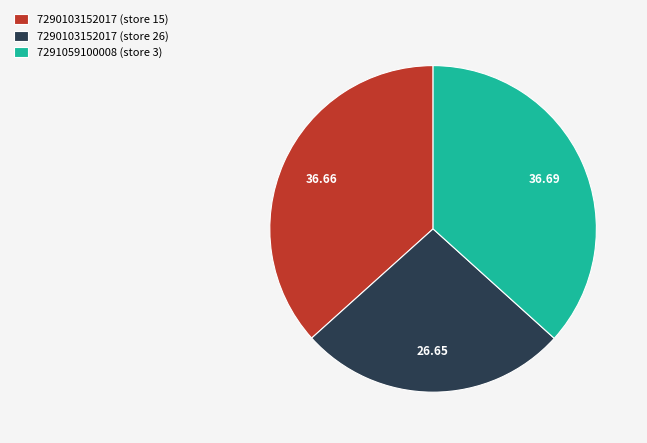

Do 7290103152017 (store 15) and 7290103152017 (store 26) together represent more than half of the pie?

Yes